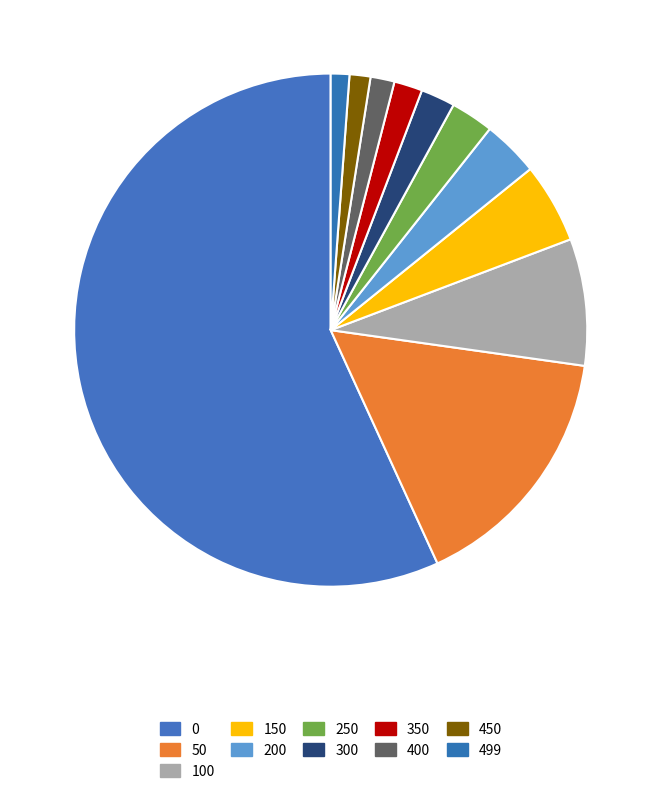

Count the number of slices in the pie.

11